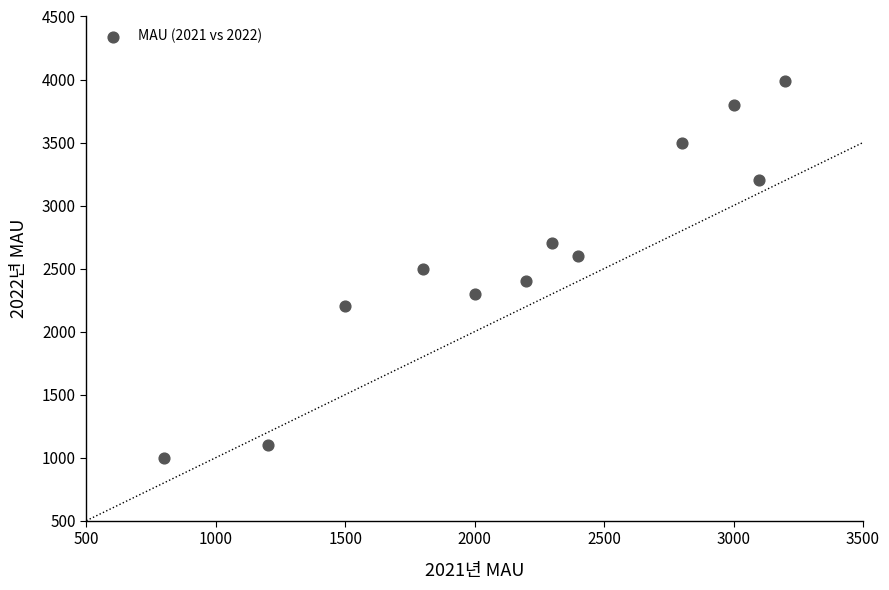

What is the average Y value?

2608